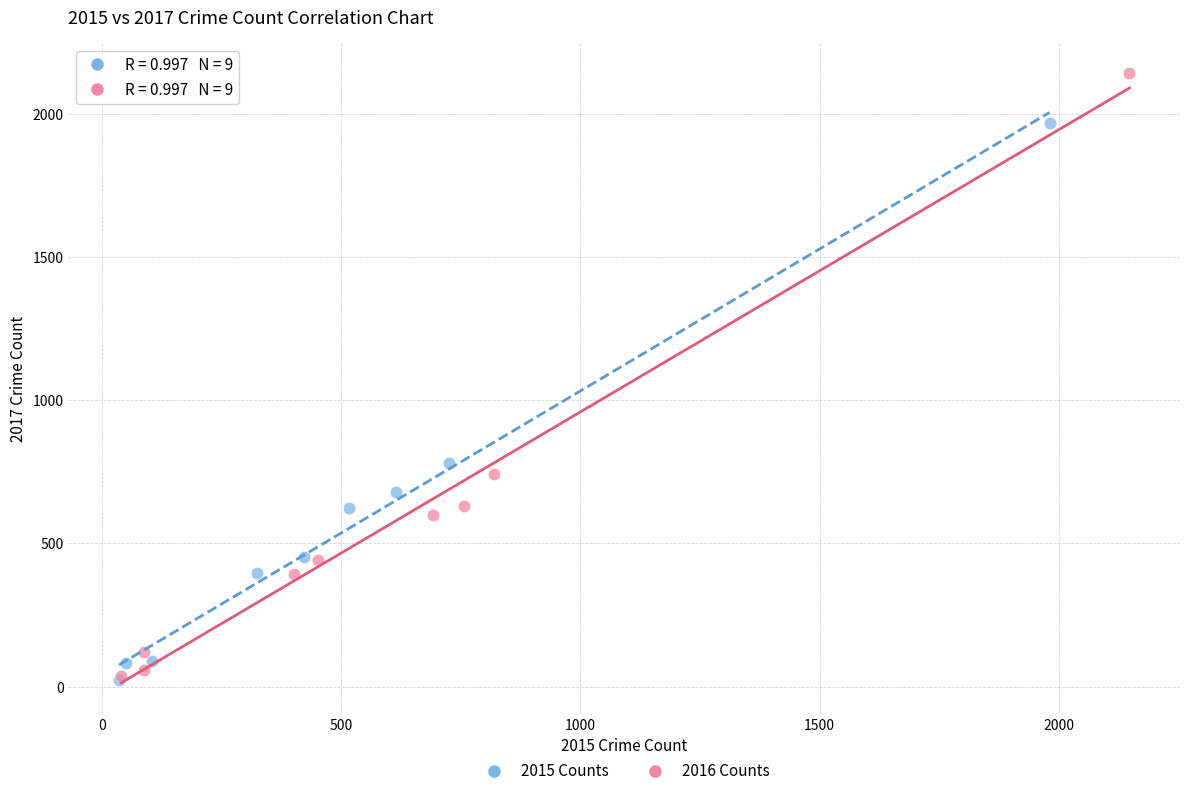

Which series has the widest spread of Y values?

2016 Counts